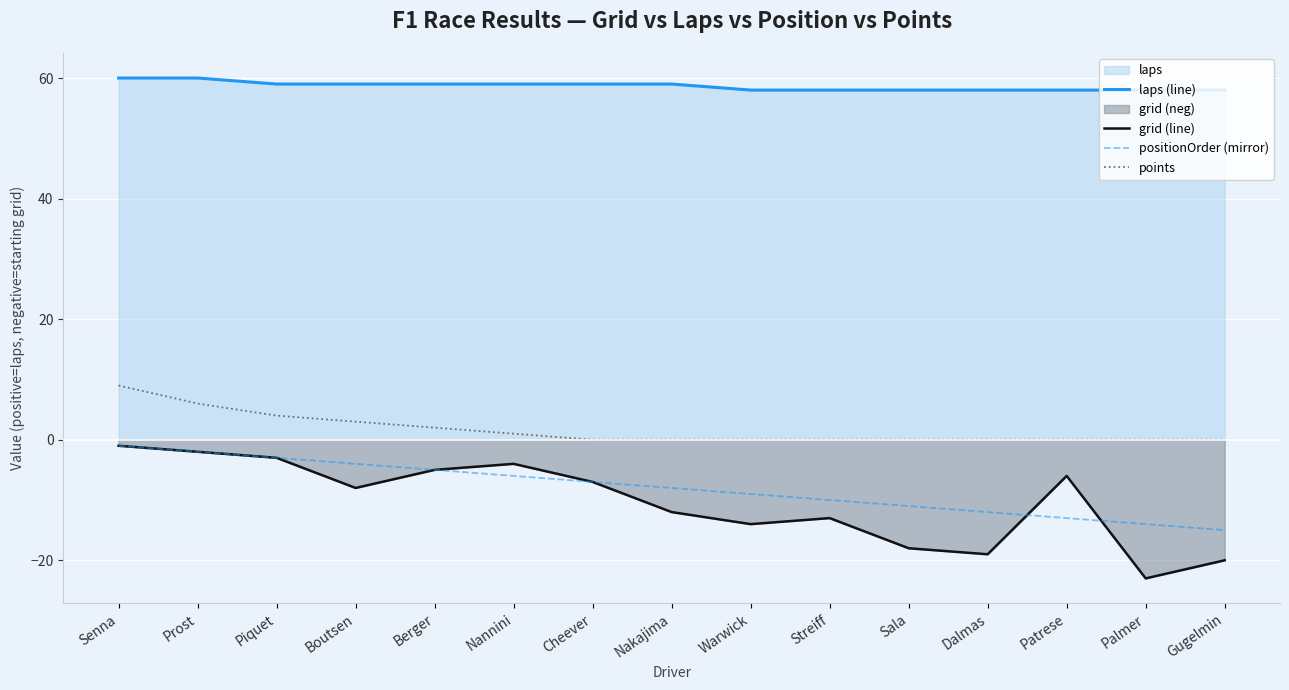

True or false: positionOrder (mirror) has more than 0 interior local peaks.

False